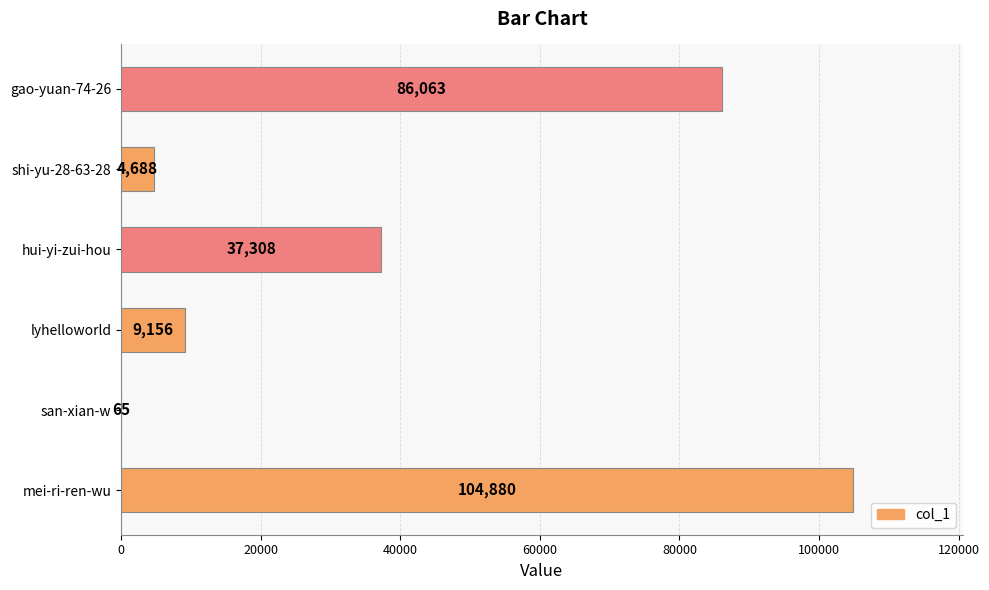

What is the sum of the values at gao-yuan-74-26 and lyhelloworld?

95219